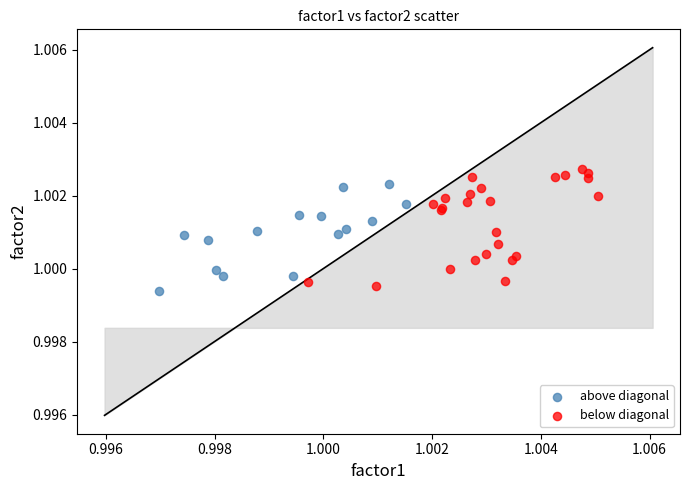

Which series contains the lowest Y value?

above diagonal